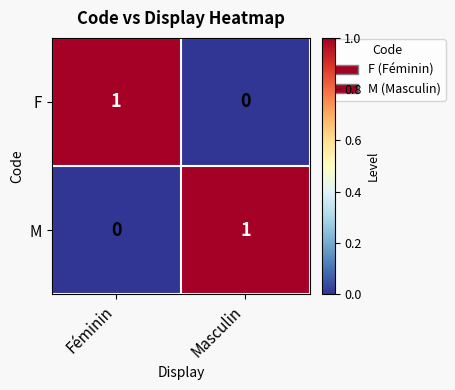

Reading left to right, list all the values displayed in this chart.

F: Féminin=1	Masculin=0
M: Féminin=0	Masculin=1